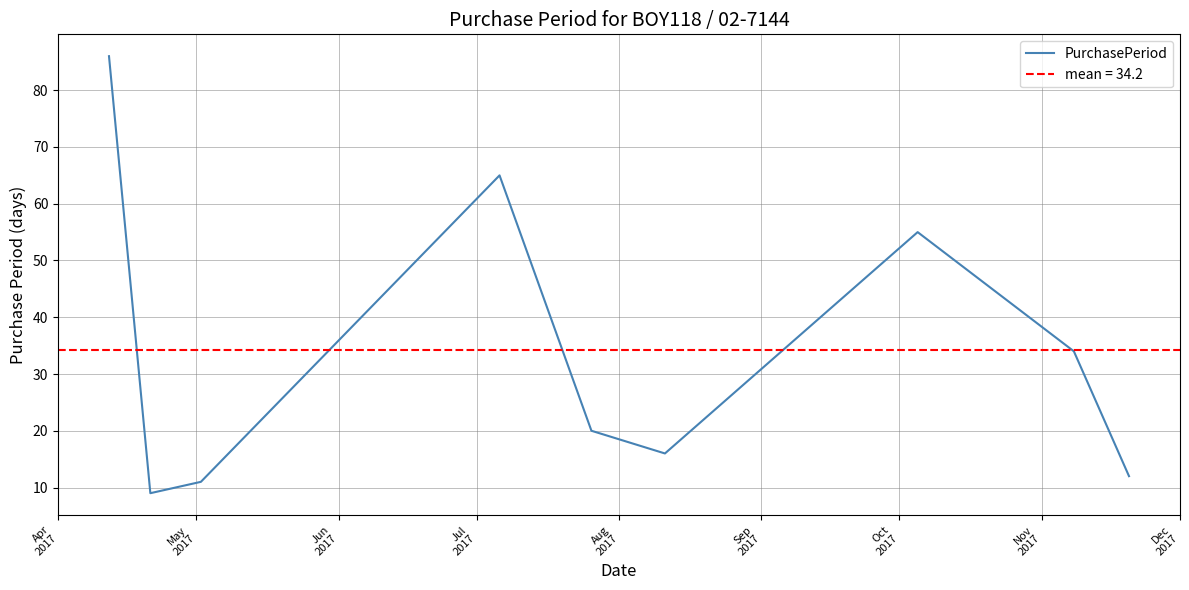

What is the highest value of the PurchasePeriod series?

86